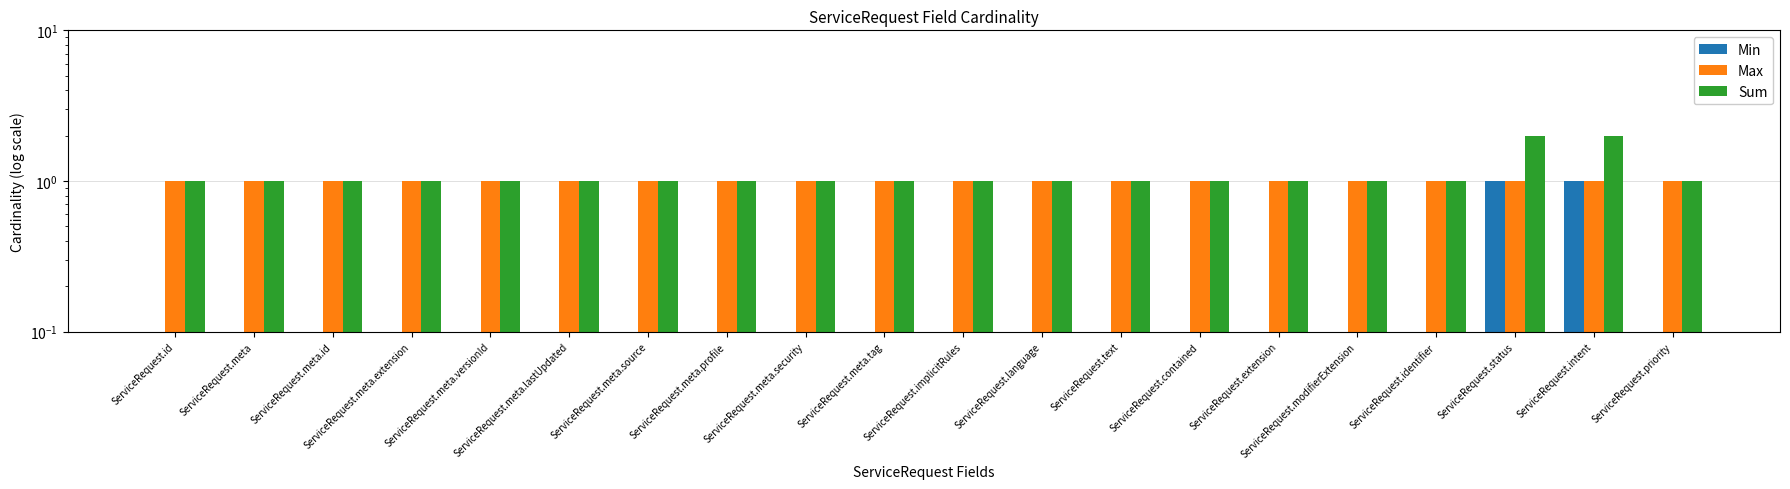

What is the difference between the maximum and minimum values in the Sum series?

1